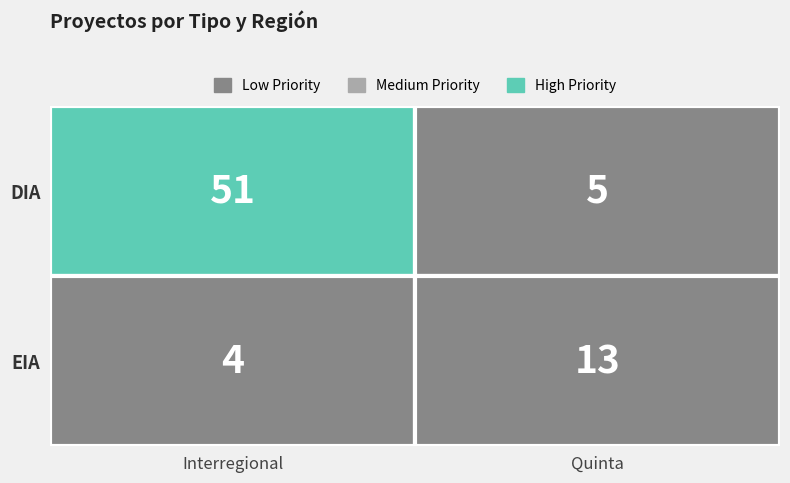

Reading left to right, extract all data points from this chart.

DIA: 0=51	1=5
EIA: 0=4	1=13